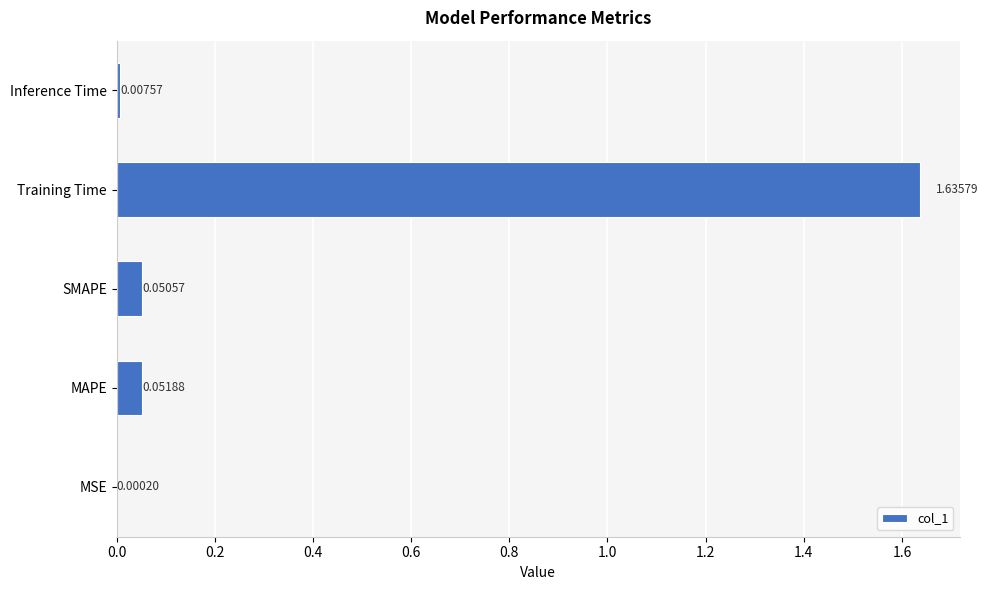

Where is the data nearest to the value 0?

MSE